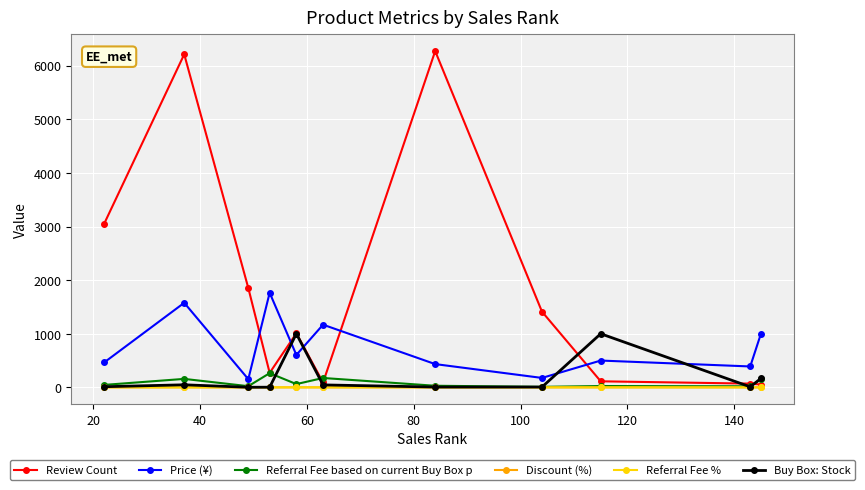

Does the chart display data point markers on the line(s)?

Yes